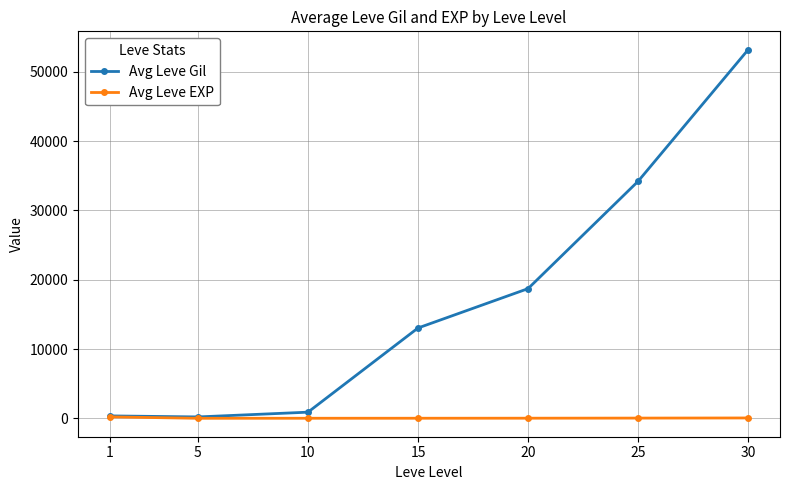

Which series has the largest total across all categories?

Avg Leve Gil